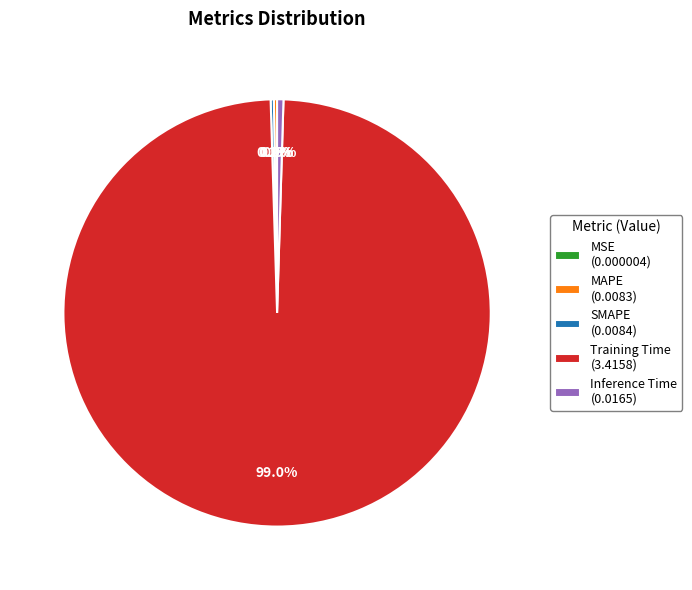

To the nearest percent, what is the difference between the largest and smallest slice percentages?

99%